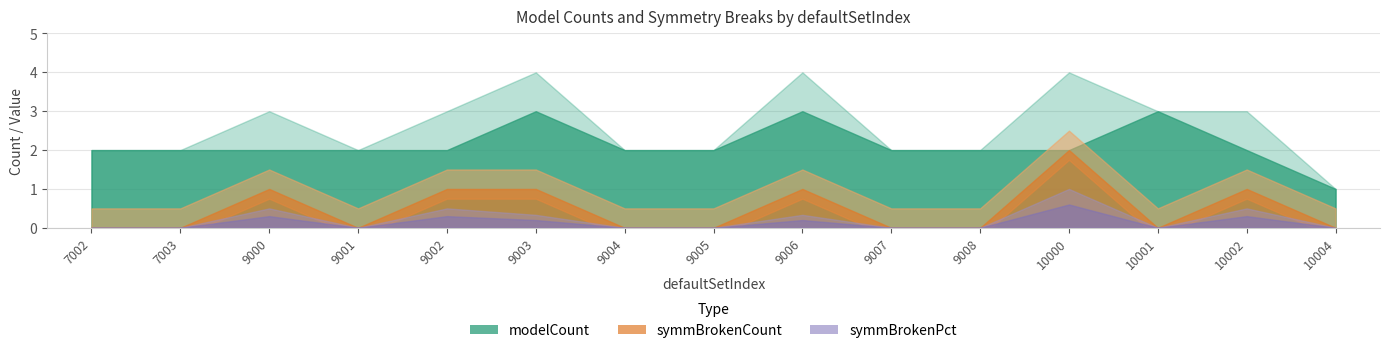

What is the spread (max minus min) of values at 9001?

2.0